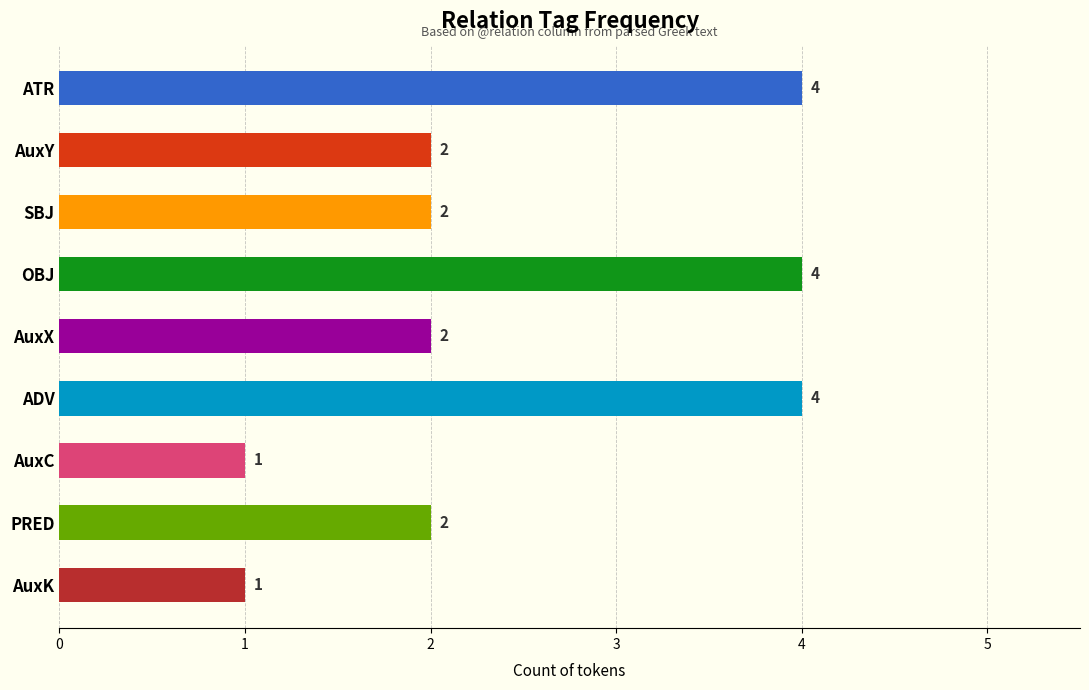

What is the difference between the maximum and minimum values?

3